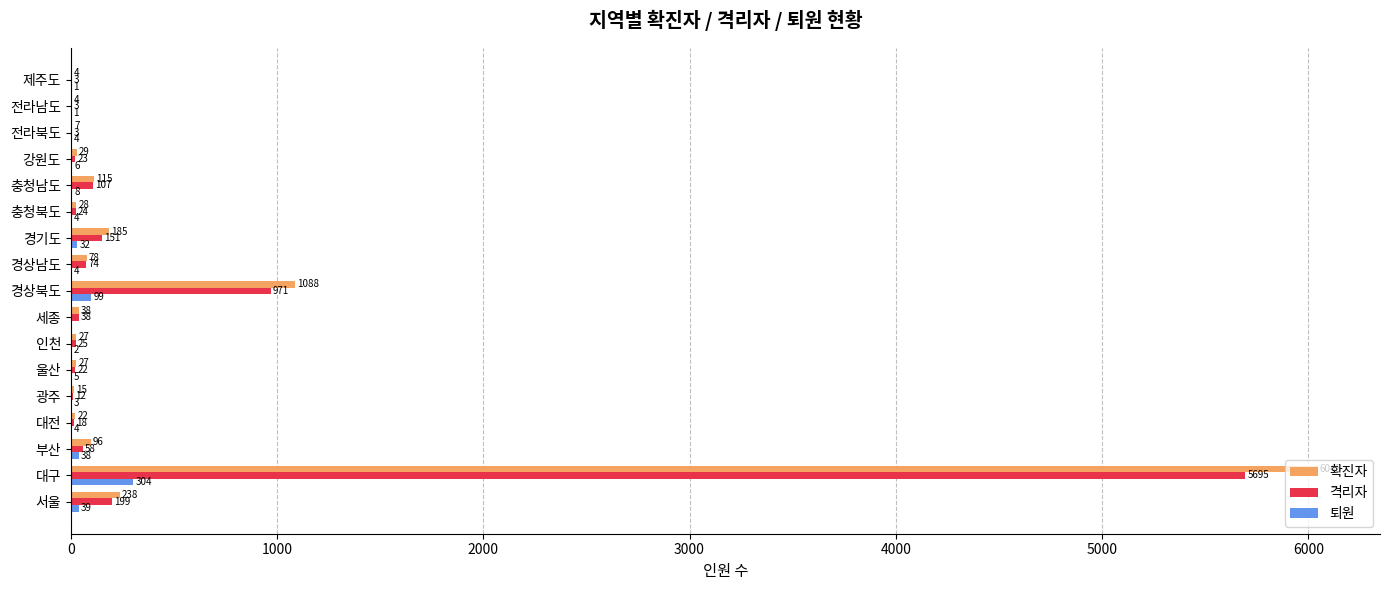

How many positive values does the 퇴원 series have?

16